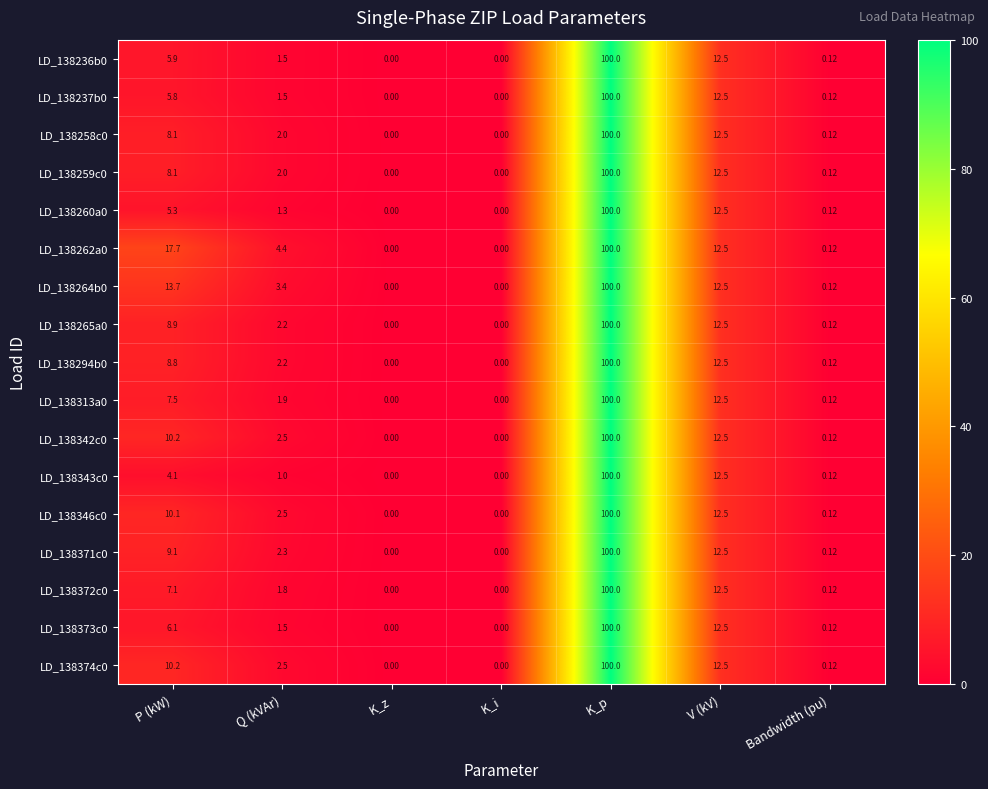

Where does the LD_138260a0 series first go above 1?

P (kW)